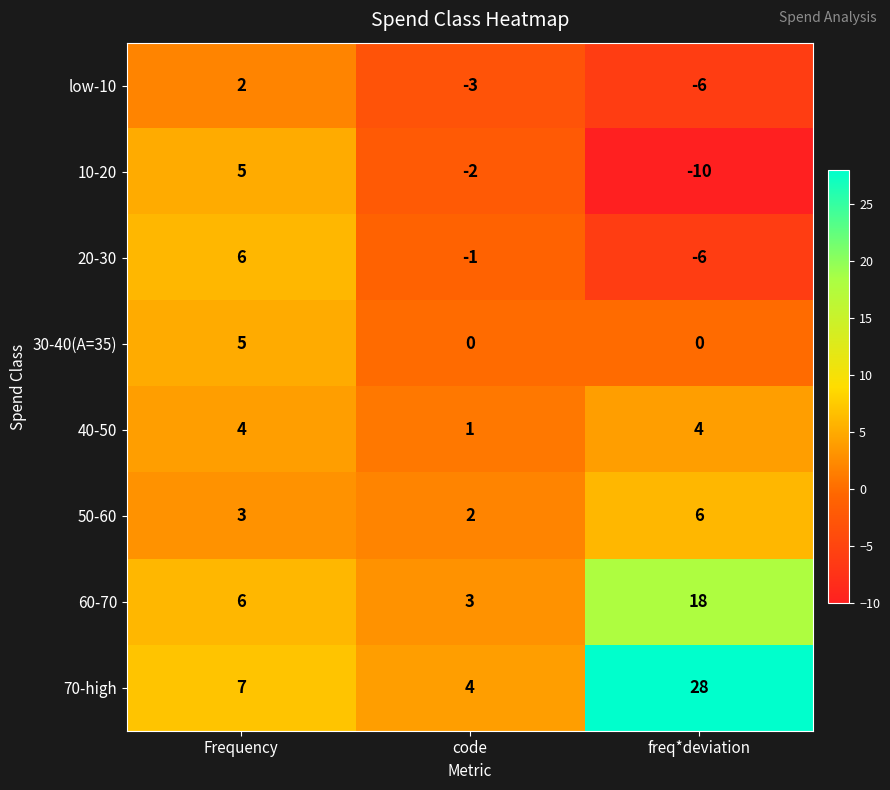

Reading left to right, what are all the values shown in this chart?

low-10: Frequency=2	code=-3	freq*deviation=-6
10-20: Frequency=5	code=-2	freq*deviation=-10
20-30: Frequency=6	code=-1	freq*deviation=-6
30-40(A=35): Frequency=5	code=0	freq*deviation=0
40-50: Frequency=4	code=1	freq*deviation=4
50-60: Frequency=3	code=2	freq*deviation=6
60-70: Frequency=6	code=3	freq*deviation=18
70-high: Frequency=7	code=4	freq*deviation=28